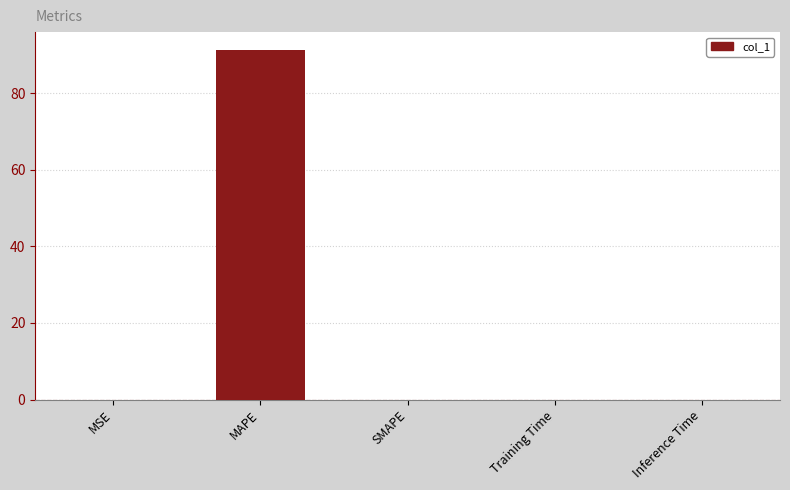

Which label corresponds to the largest value in the chart?

MAPE